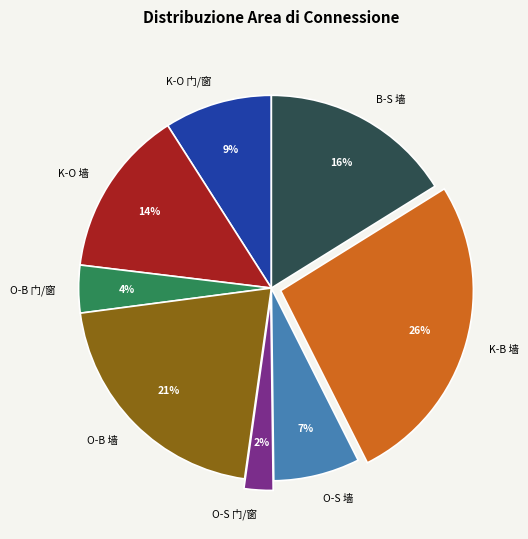

Is there a majority slice in this chart?

No